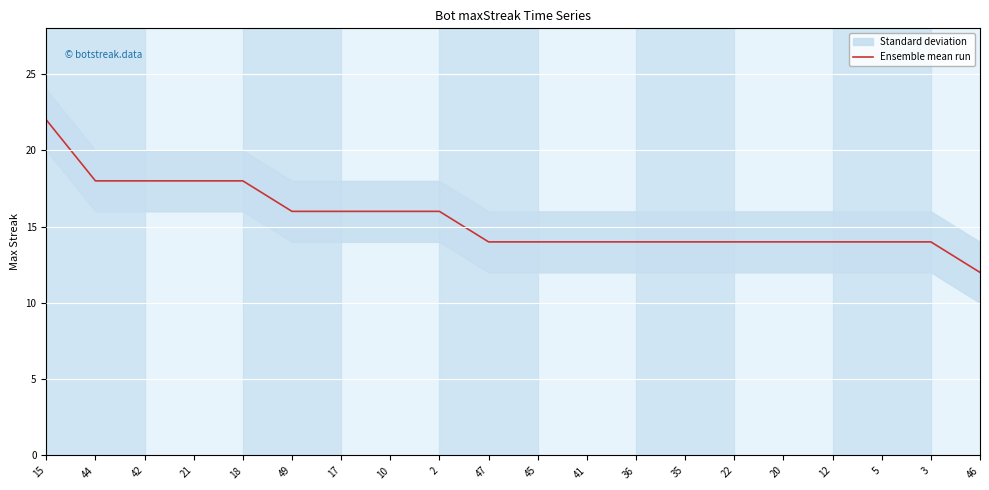

Which has a higher value, 36 or 21?

21